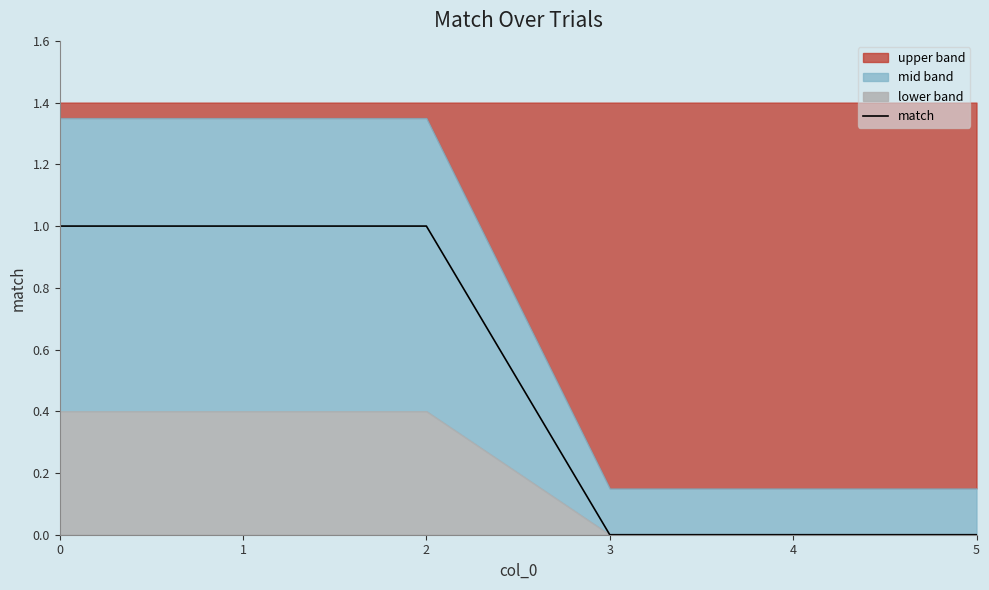

What is the difference between the maximum and minimum values?

1